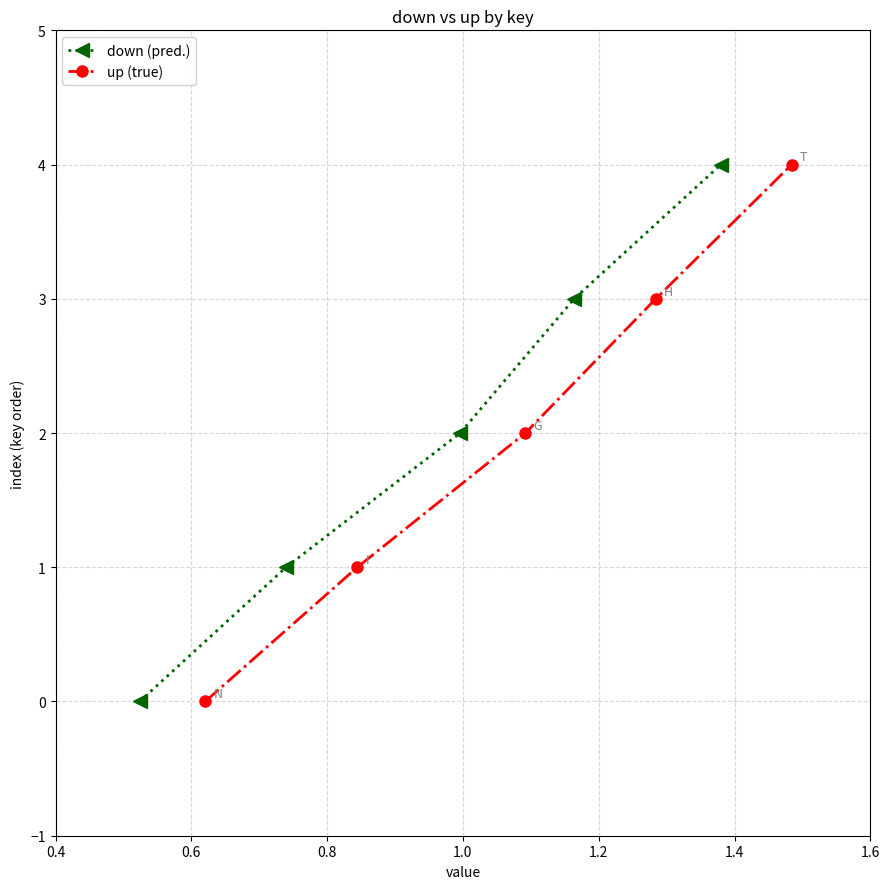

What is the average value of the up (true) series?

2